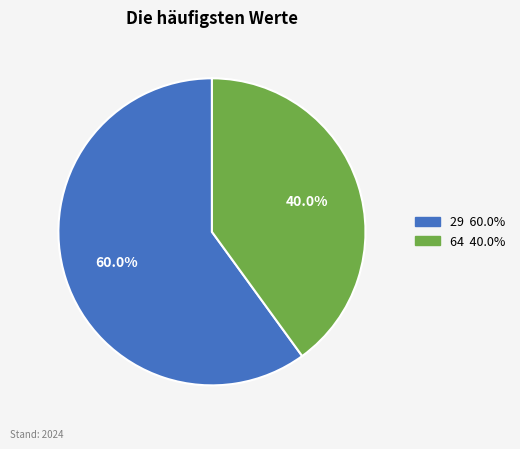

To the nearest percent, what is the average slice percentage?

50%